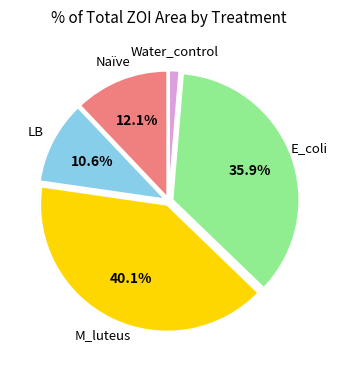

Between Water_control and Naïve, which is larger?

Naïve